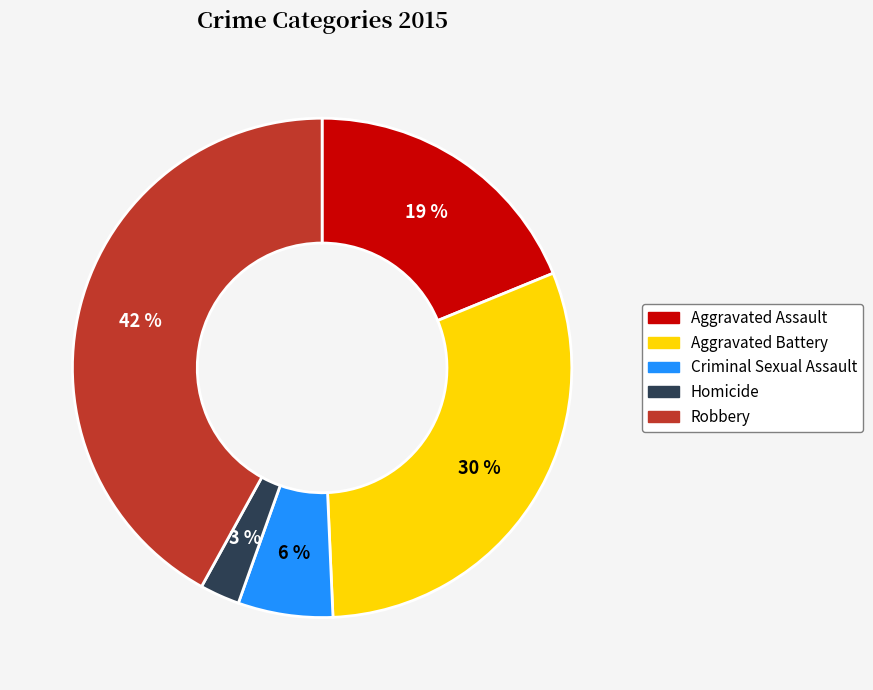

Between Aggravated Battery and Robbery, which is larger?

Robbery